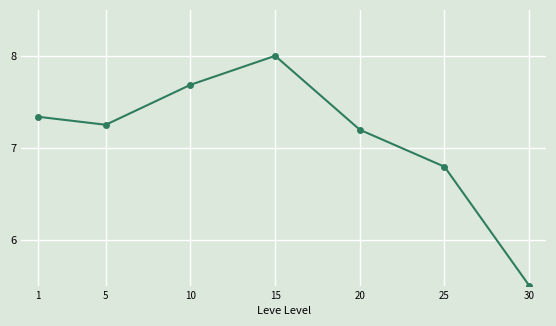

List the labels in order of value, smallest first.

30, 25, 20, 5, 1, 10, 15